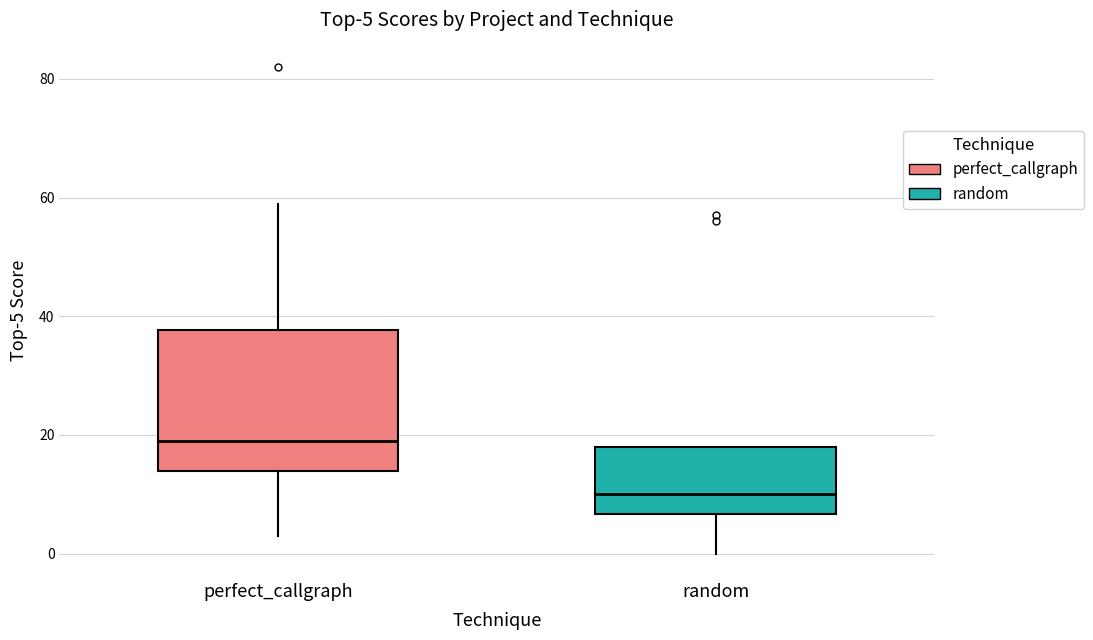

Which box's median line is the highest?

perfect_callgraph